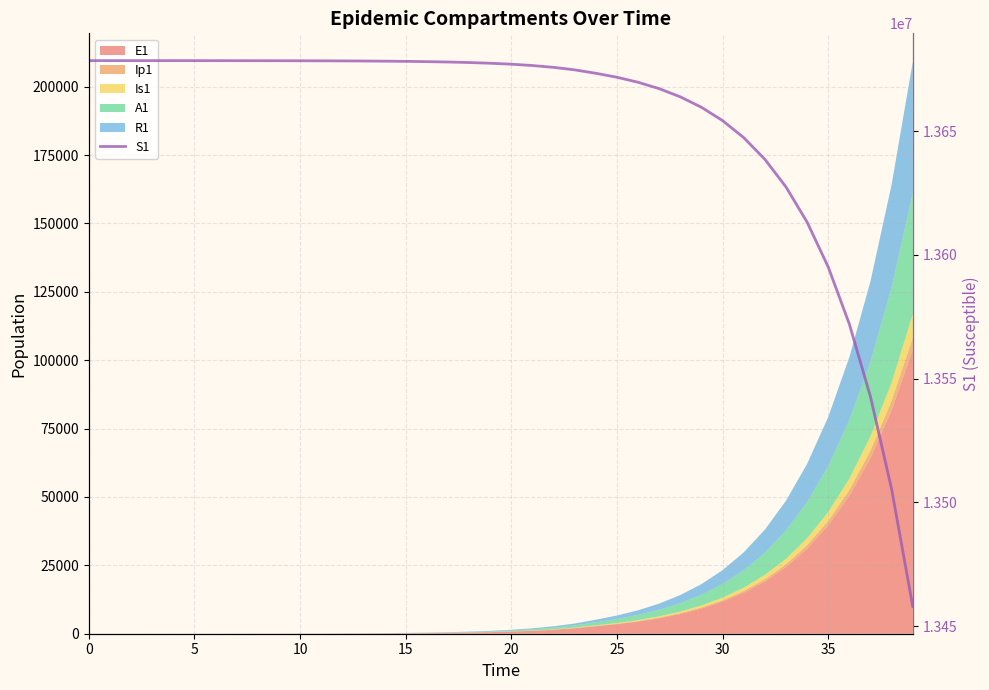

The value at 40 is 7817286.7. True or false?

False